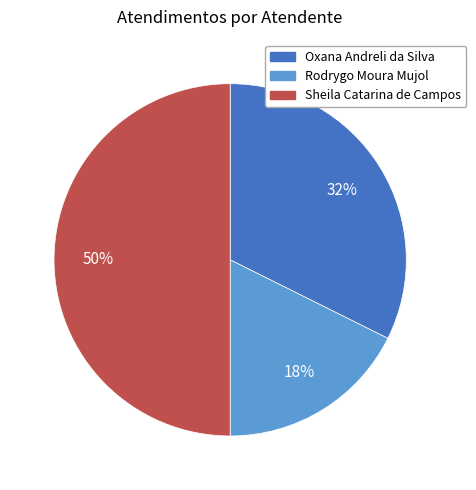

The Rodrygo Moura Mujol slice represents 18% of the pie. True or false?

True